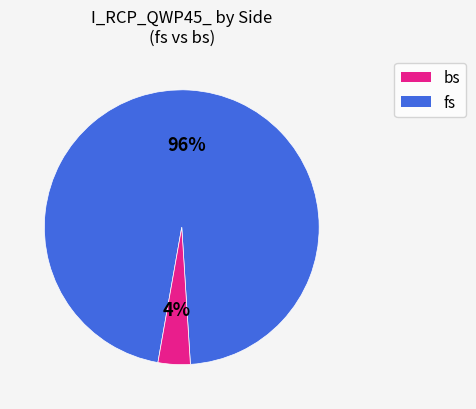

To the nearest percent, what is the difference between the largest and smallest slice percentages?

92%